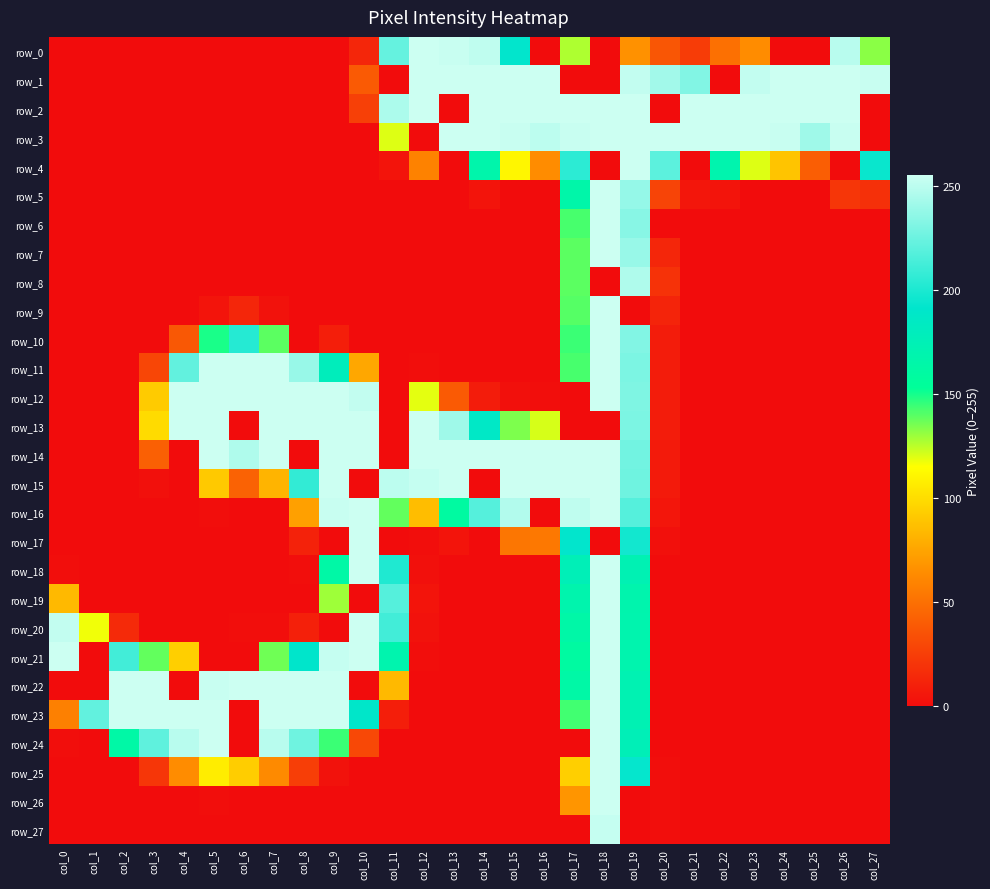

At which category is the sum across all series the highest?

col_18